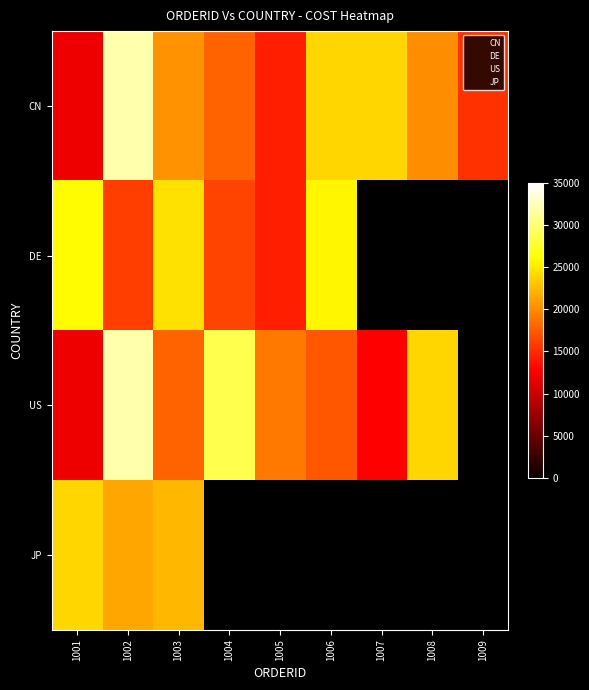

At 1007, list the series in order from smallest to largest.

CN, DE, US, JP